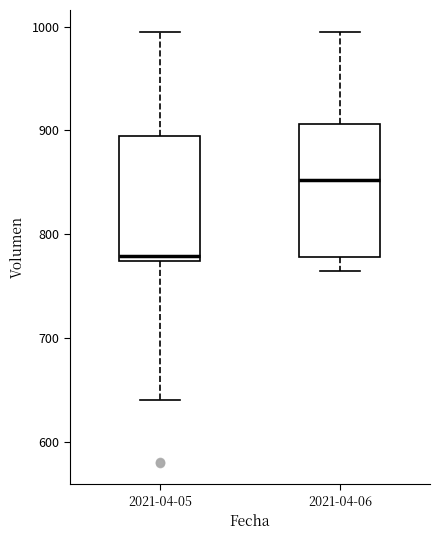

Reading left to right, read every box against the y-axis: the position of its median line, the range the box covers, and the ends of its whiskers. The values are not printed on the chart, so give them approximately, as read against the axis.

2021-04-05: median 780, box 770 to 890, whiskers 640 to 1000
2021-04-06: median 850, box 780 to 910, whiskers 760 to 1000